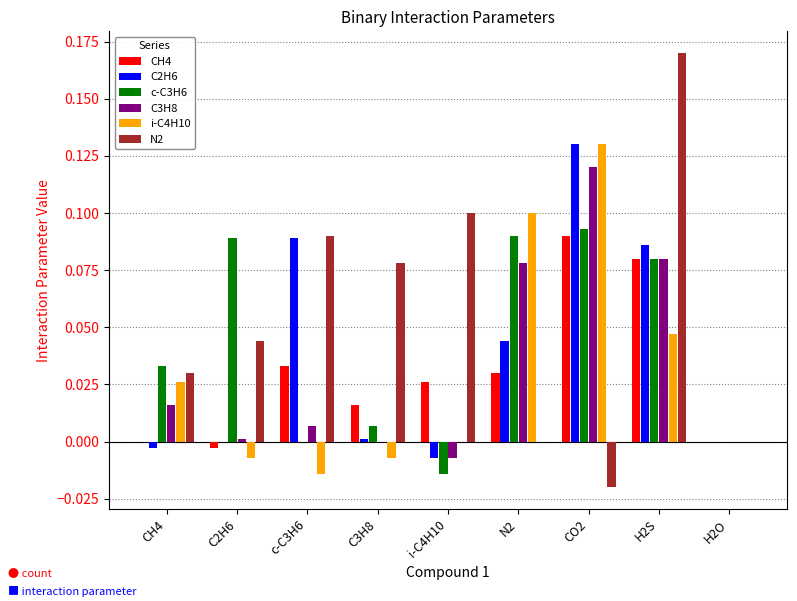

Is the value of N2 at N2 greater than the value of c-C3H6 at N2?

No